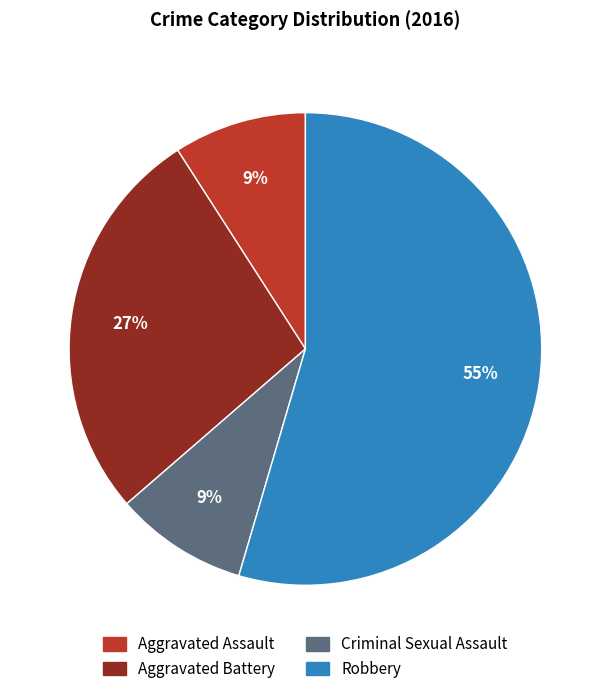

Between Criminal Sexual Assault and Aggravated Battery, which is larger?

Aggravated Battery